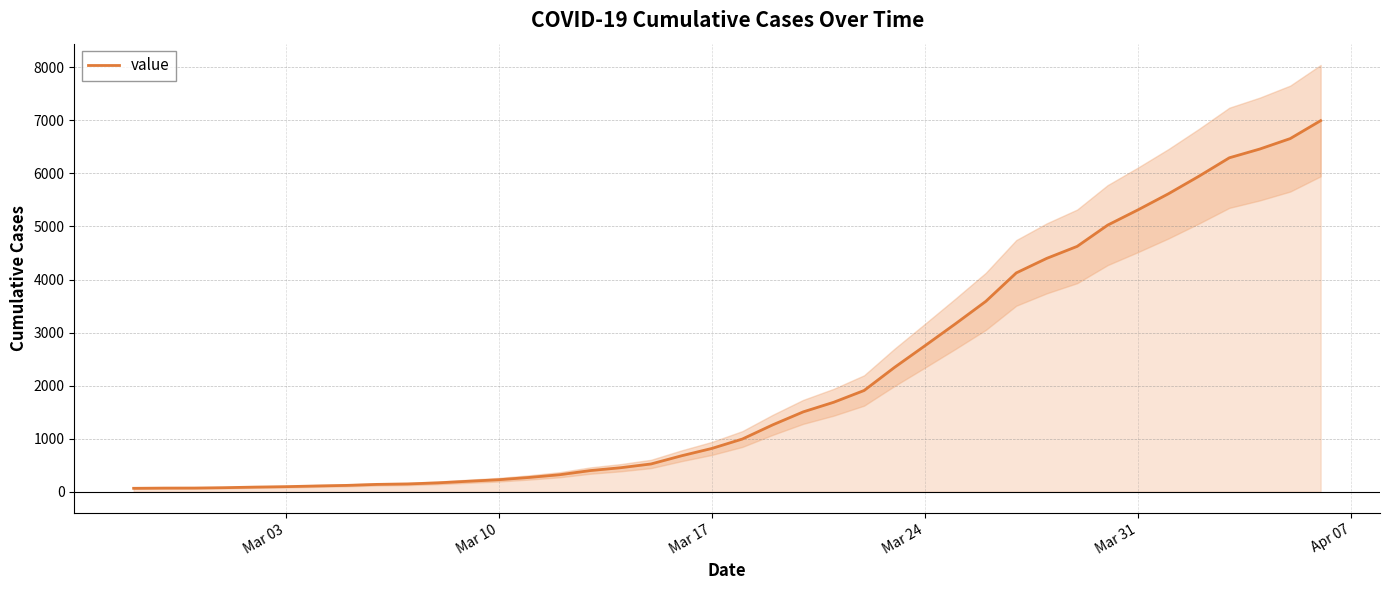

How many lines are shown in the chart?

1